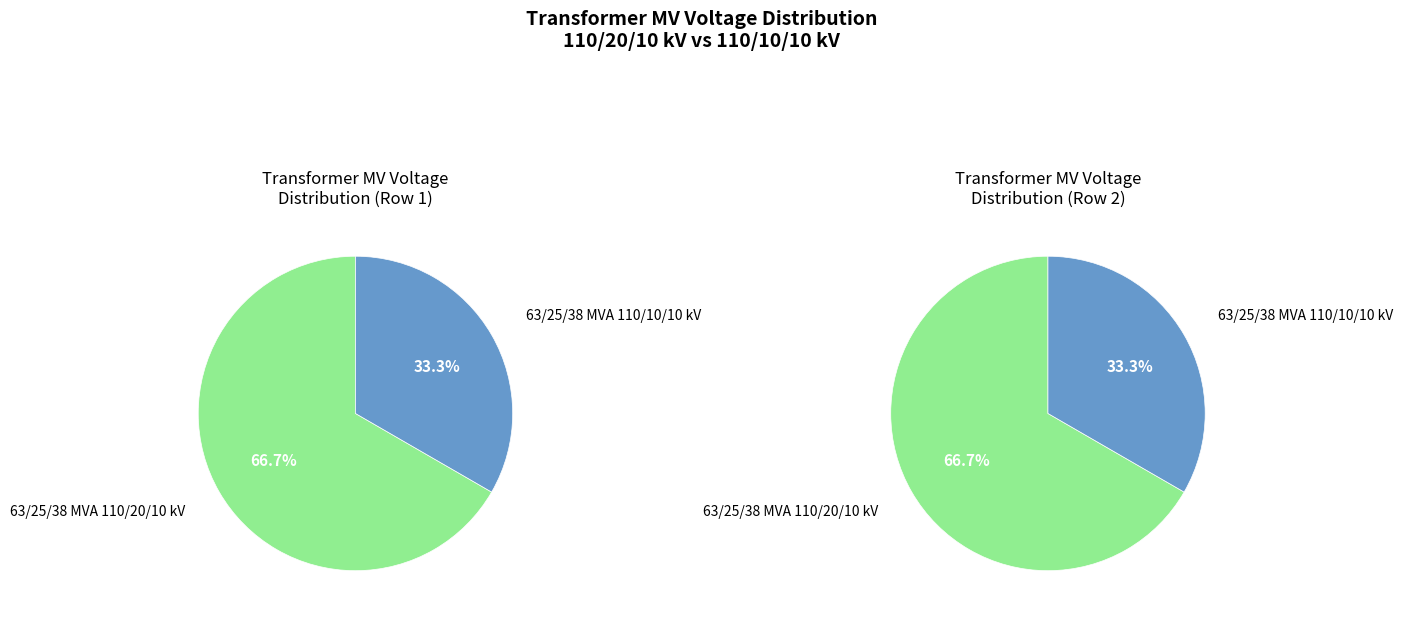

What percentage is the 63/25/38 MVA 110/20/10 kV slice, to the nearest percent?

67%